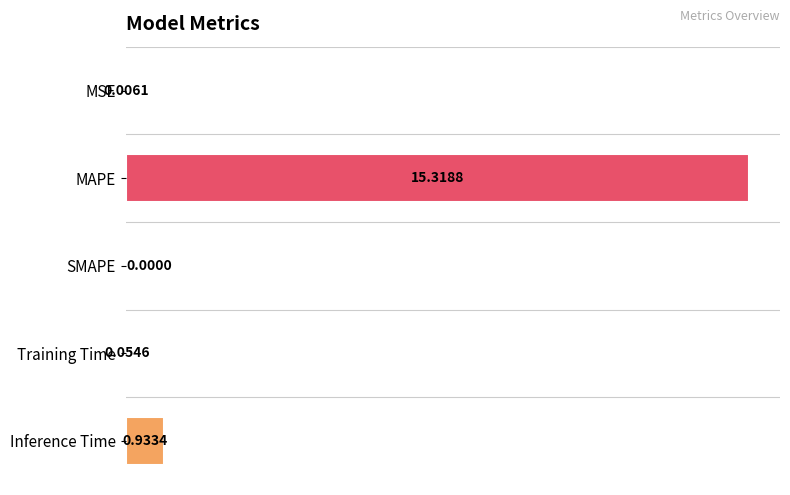

Where is the data nearest to the value 7?

Inference Time